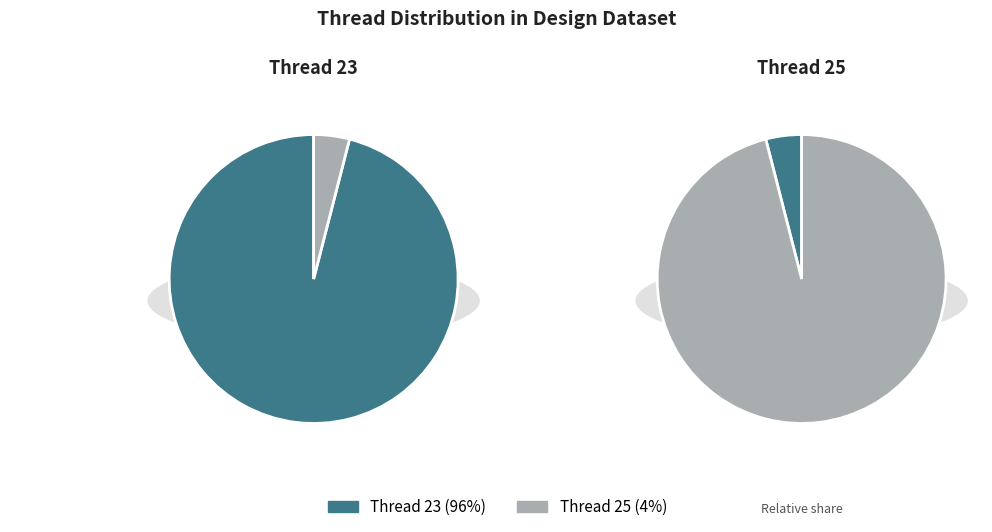

What is the majority slice?

Thread 23